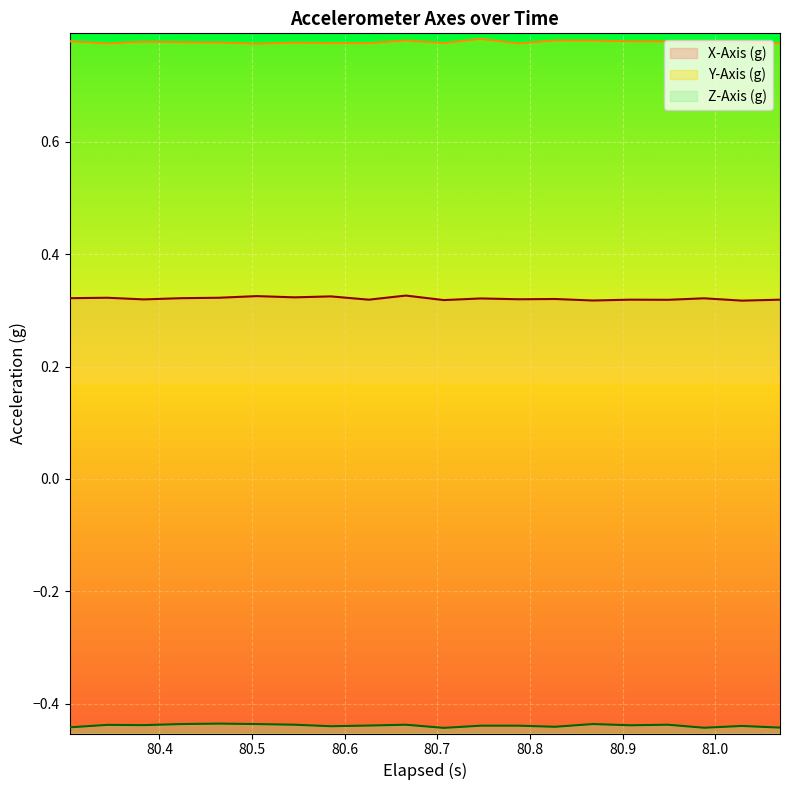

True or false: Y-Axis (g) and X-Axis (g) cross at least once.

False